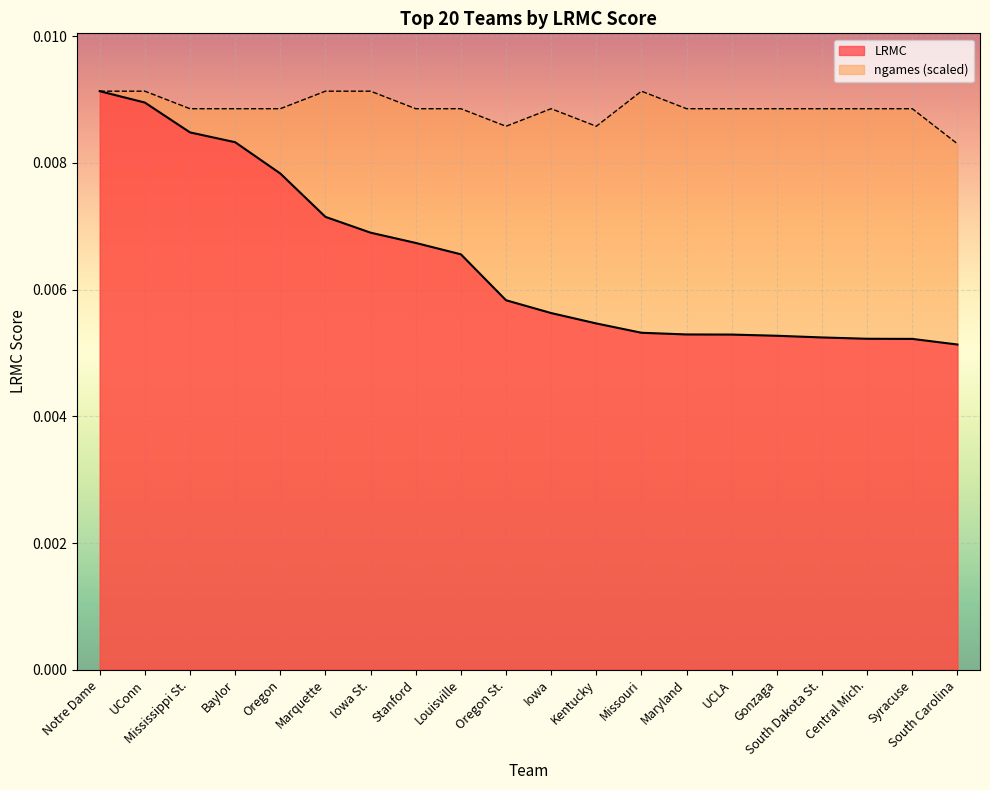

True or false: LRMC has more than 1 points higher than both neighbors.

False